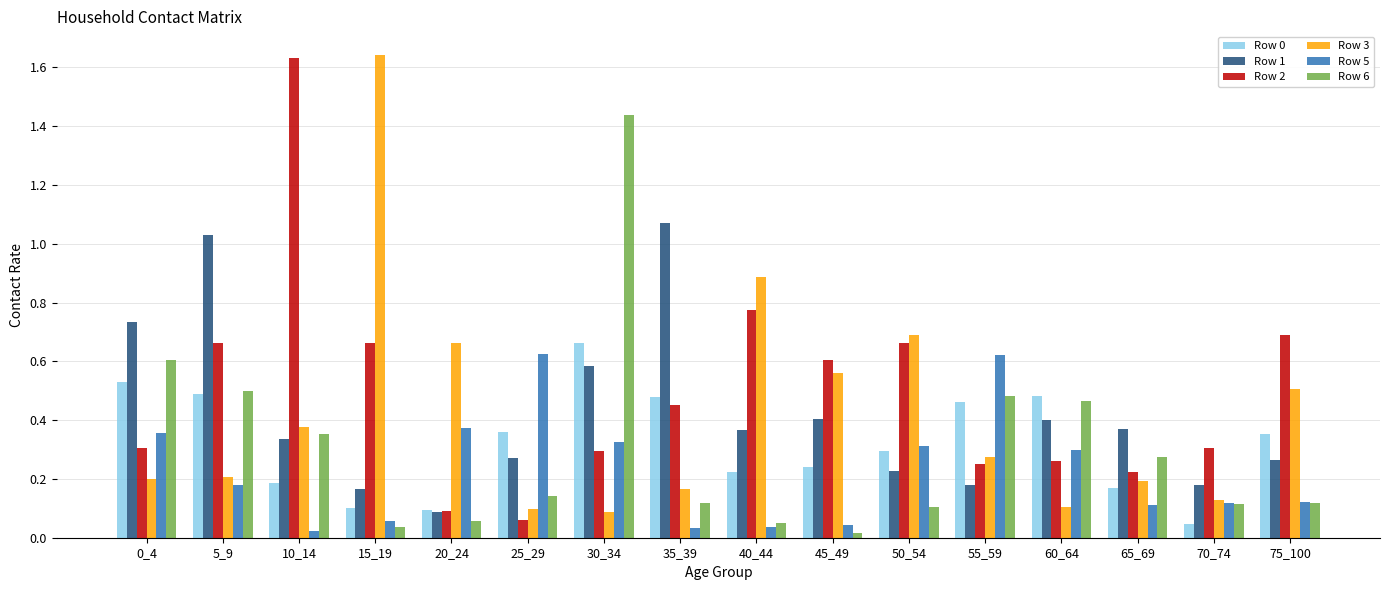

At which label does Row 1 reach its minimum?

20_24